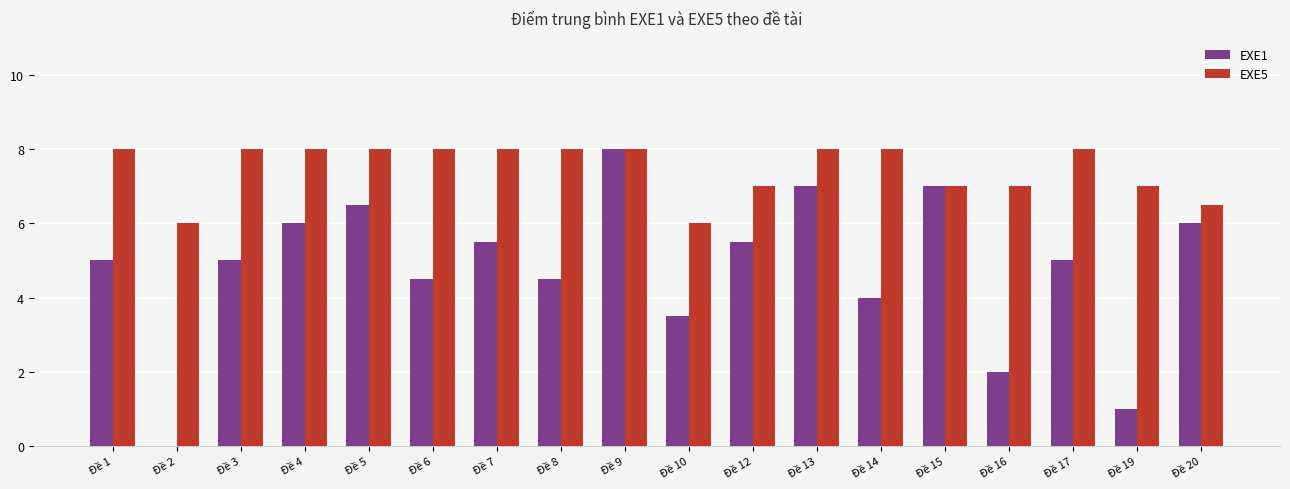

Reading left to right, what are all the values shown in this chart?

EXE1: Đề 1=5.0	Đề 2=0.0	Đề 3=5.0	Đề 4=6.0	Đề 5=6.5	Đề 6=4.5	Đề 7=5.5	Đề 8=4.5	Đề 9=8.0	Đề 10=3.5	Đề 12=5.5	Đề 13=7.0	Đề 14=4.0	Đề 15=7.0	Đề 16=2.0	Đề 17=5.0	Đề 19=1.0	Đề 20=6.0
EXE5: Đề 1=8.0	Đề 2=6.0	Đề 3=8.0	Đề 4=8.0	Đề 5=8.0	Đề 6=8.0	Đề 7=8.0	Đề 8=8.0	Đề 9=8.0	Đề 10=6.0	Đề 12=7.0	Đề 13=8.0	Đề 14=8.0	Đề 15=7.0	Đề 16=7.0	Đề 17=8.0	Đề 19=7.0	Đề 20=6.5